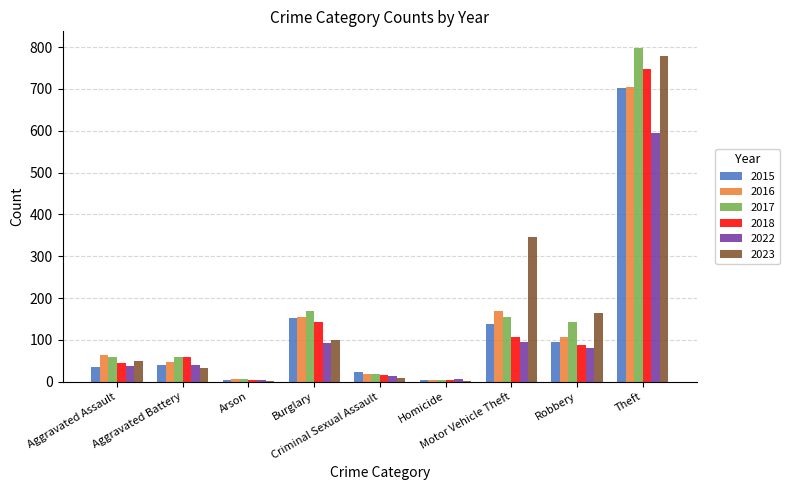

What is the sum of all 2018 values?

1216